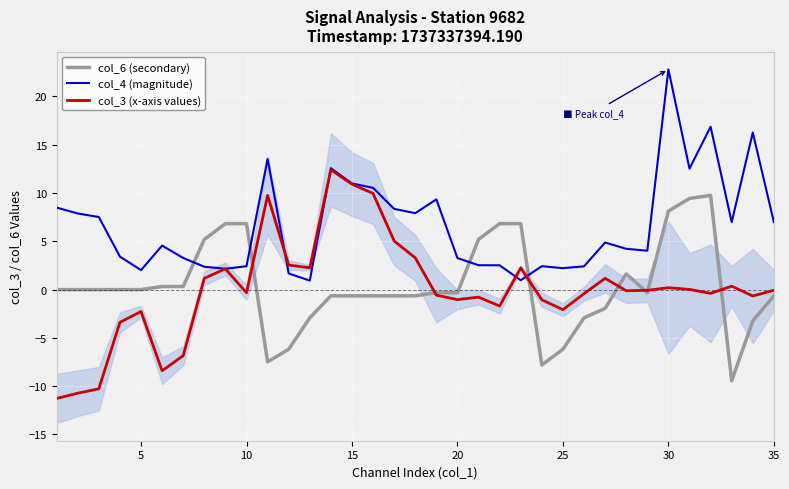

What is the maximum value shown in the chart?

22.8